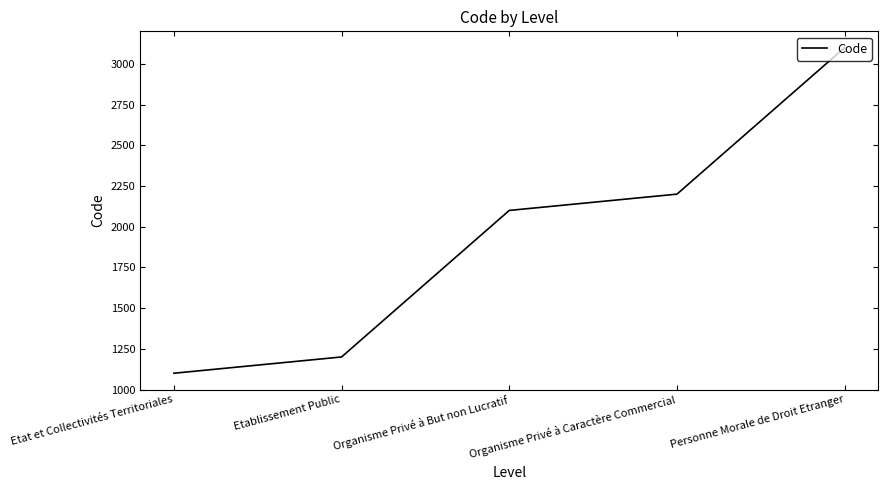

What is the change in value from Organisme Privé à Caractère Commercial to Personne Morale de Droit Etranger?

+900